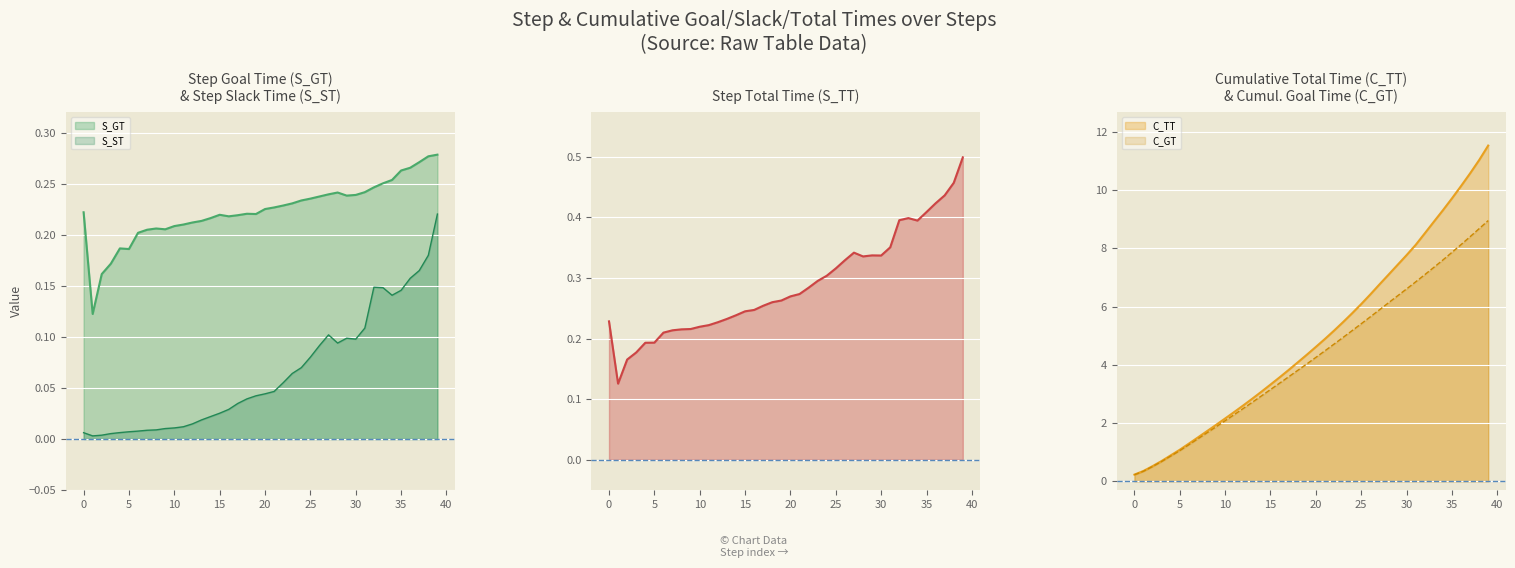

Is it true that S_TT equals 0.4 at 31?

True